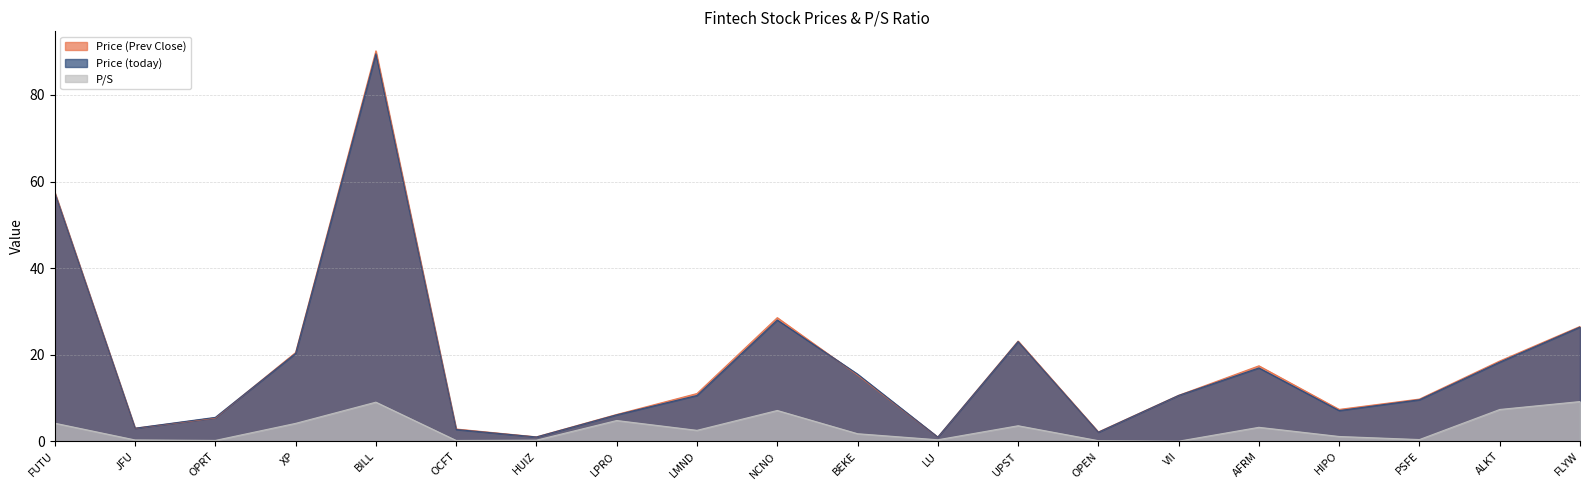

At which category is the sum across all series the highest?

BILL